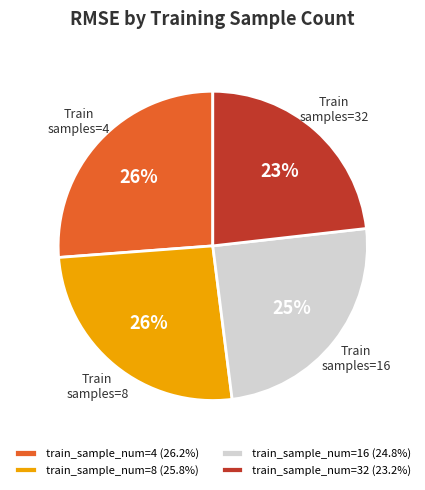

Do train_sample_num=16 (24.8%) and train_sample_num=8 (25.8%) together represent more than half of the pie?

Yes